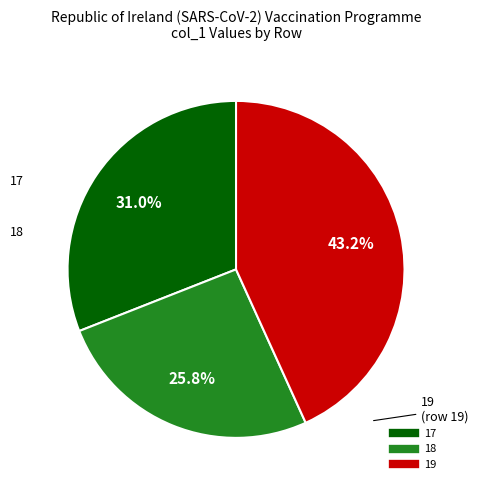

Rank the categories by value from highest to lowest.

19, 17, 18